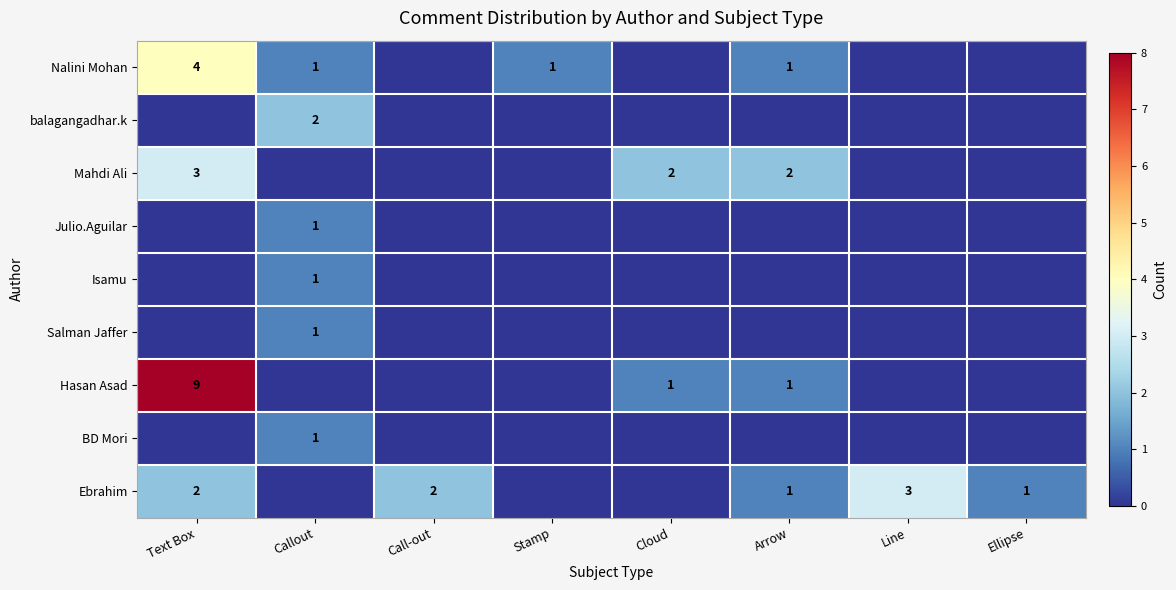

The Ebrahim series shows 1 at Arrow. True or false?

True